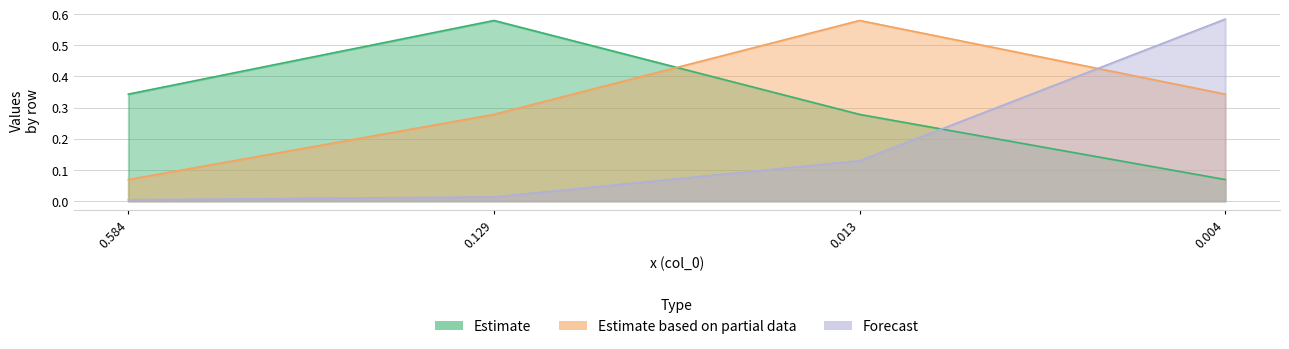

Is it true that col_1 equals 0.5 at 0.584?

False